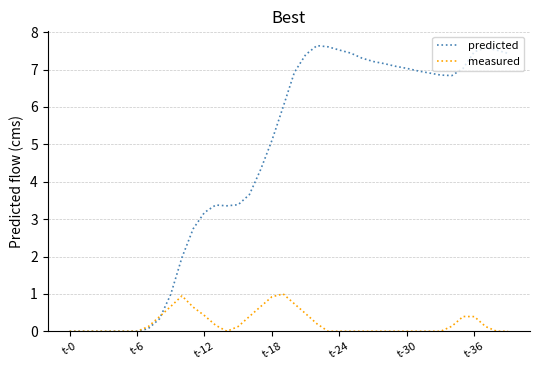

What is the highest value of the measured series?

1.0